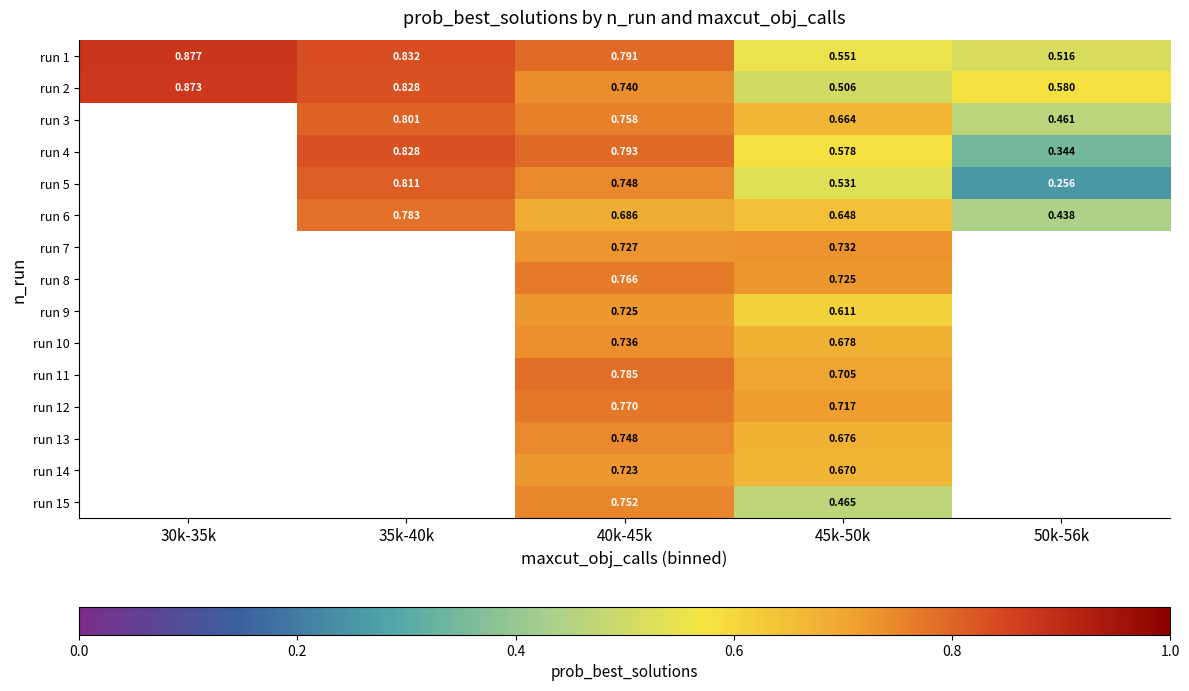

What is the difference between the highest and lowest values at 50k-56k?

0.3